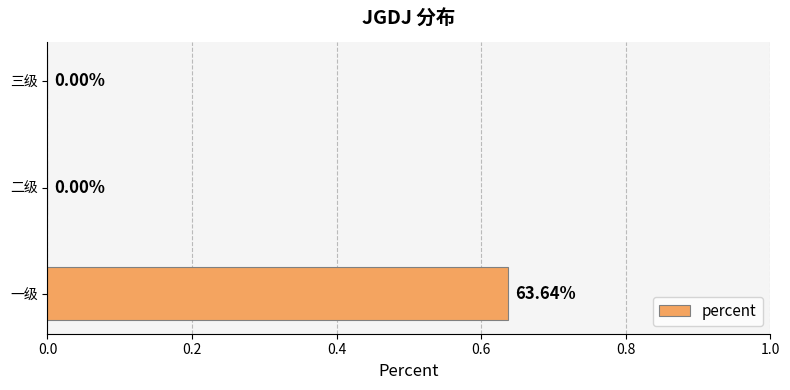

Between 一级 and 三级, which is larger?

一级